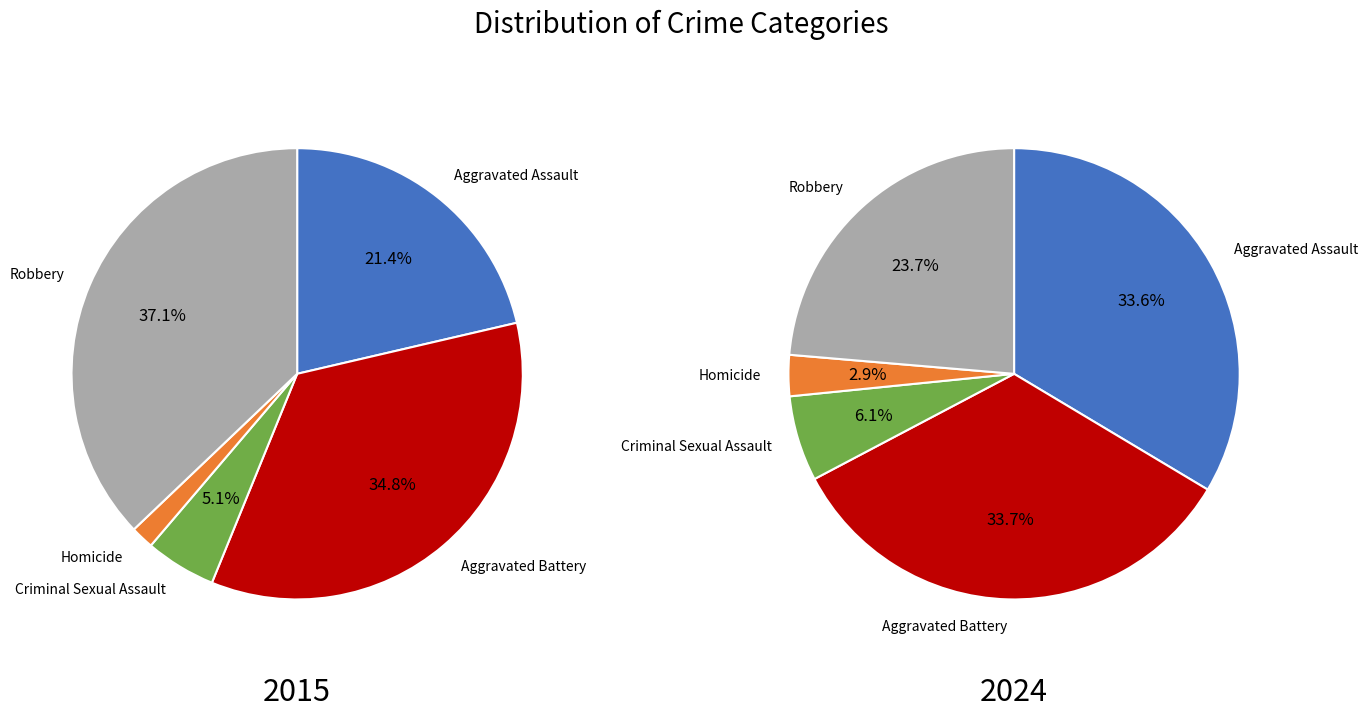

How many segments does this pie chart have?

5